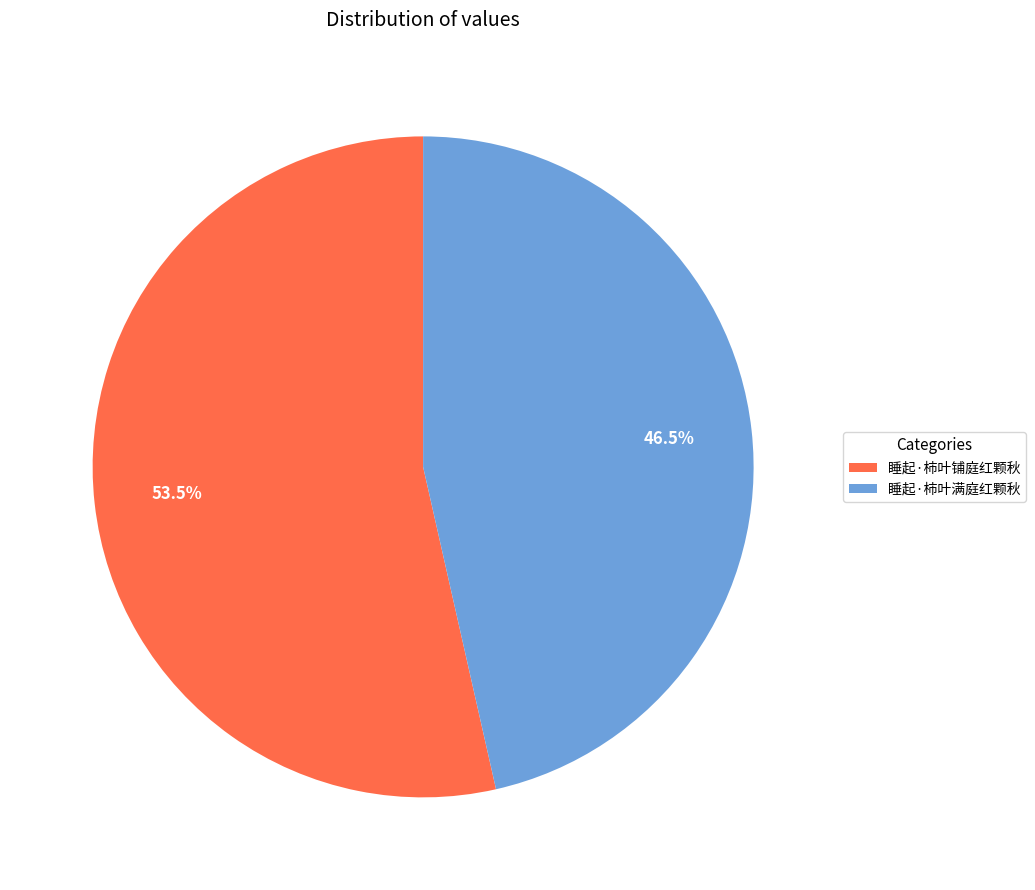

Rank the categories by value from highest to lowest.

睡起·柿叶铺庭红颗秋, 睡起·柿叶满庭红颗秋